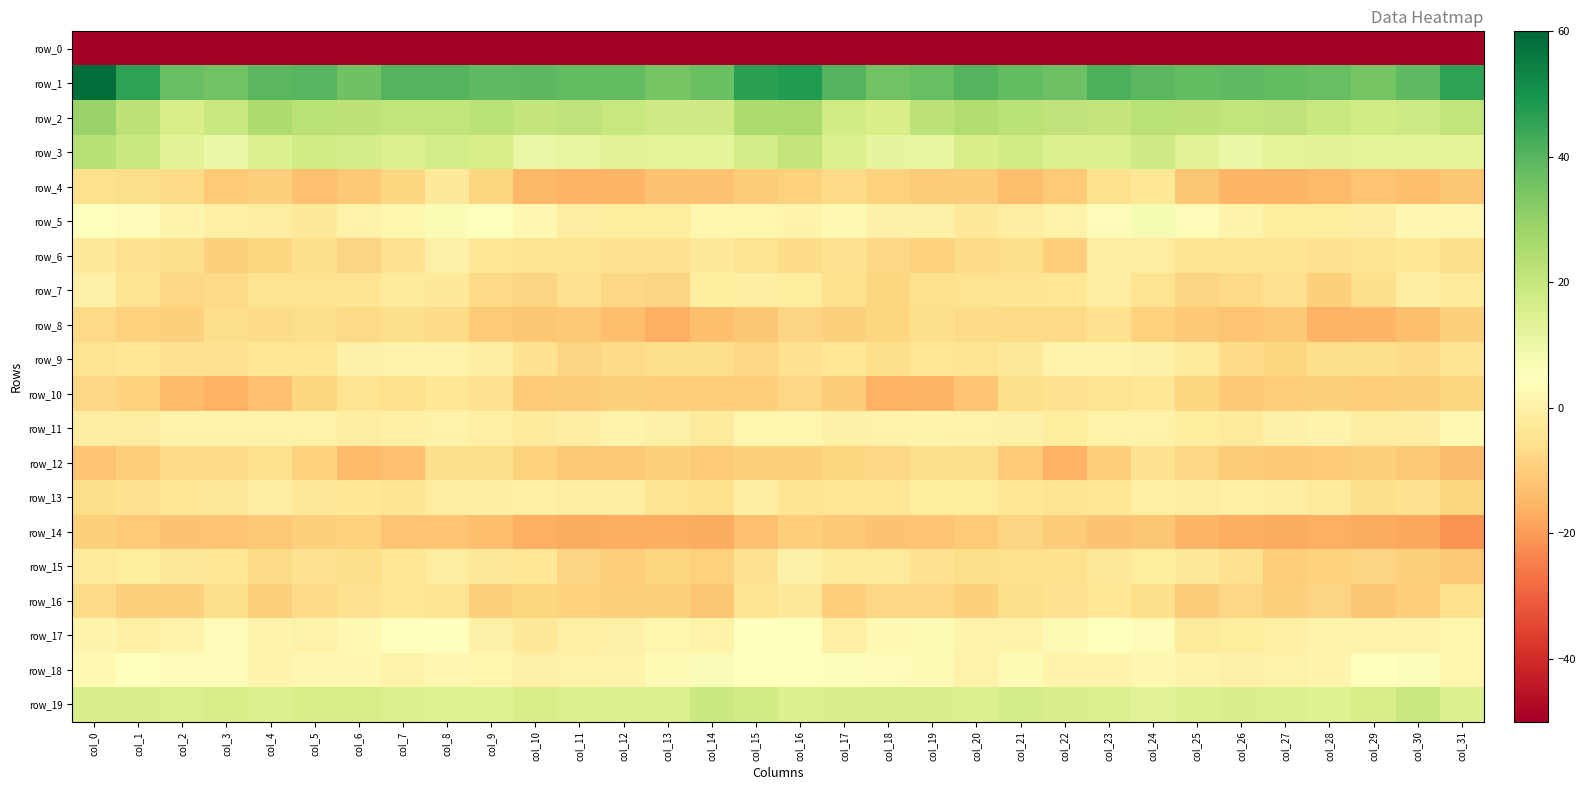

What is the difference between the maximum and second lowest values in the row_17 series?

7.4